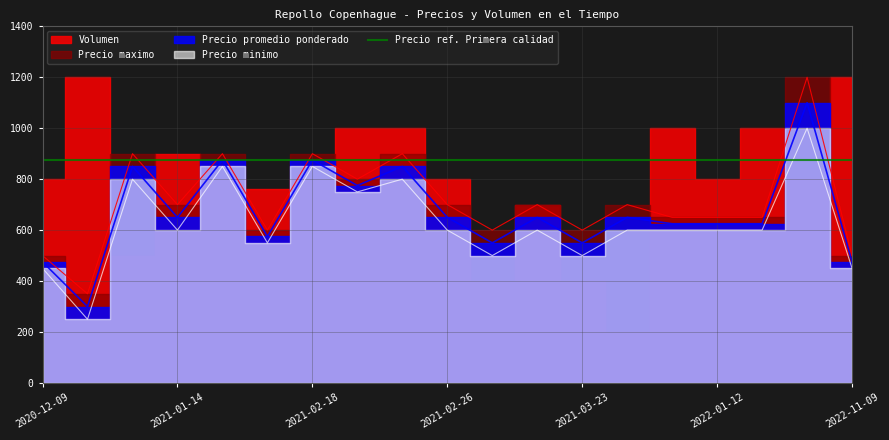

How many lines are shown in the chart?

3